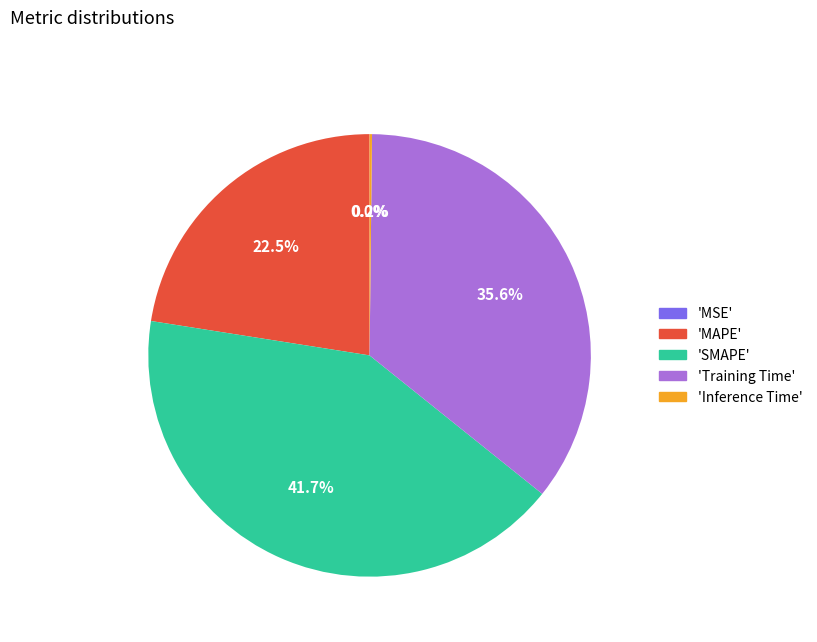

Is there any slice that represents more than half of the pie?

No